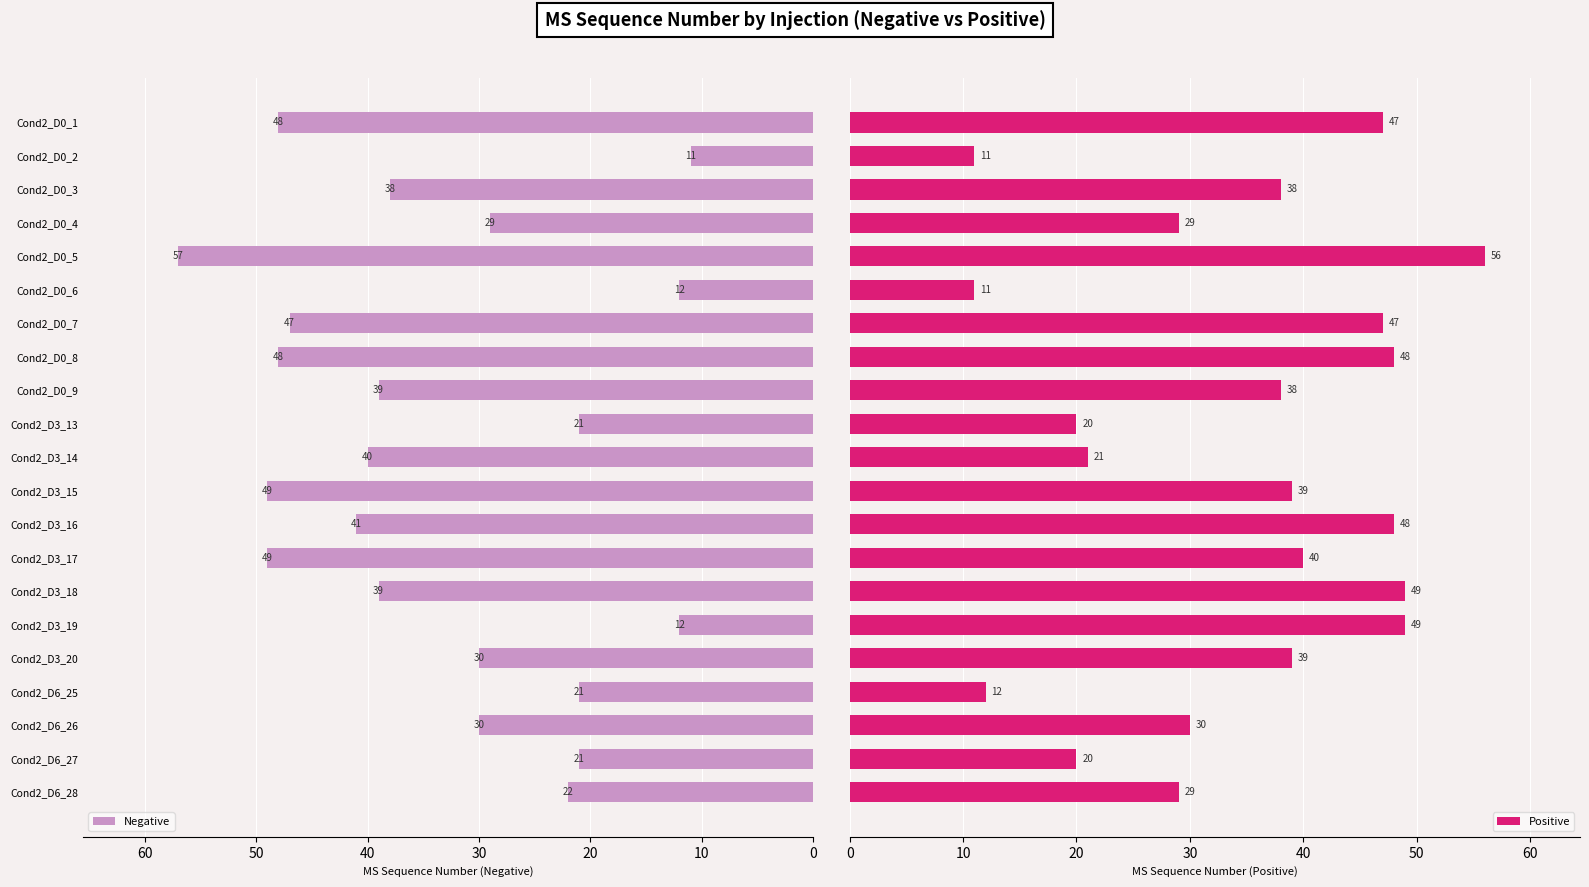

What is the approximate value of Negative at Cond2_D6_25, to the nearest 5?

20